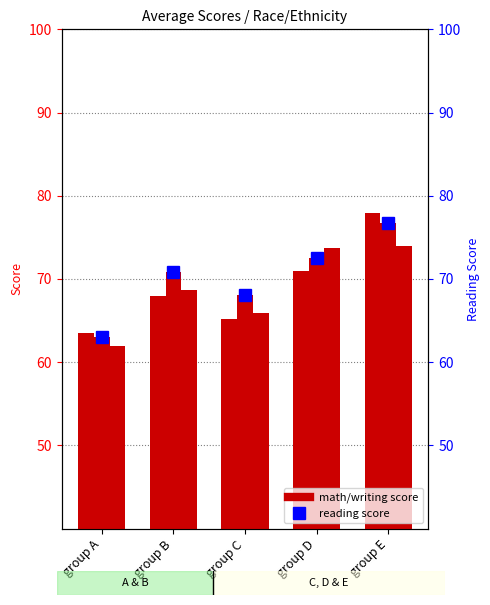

How many groups of bars are there?

5